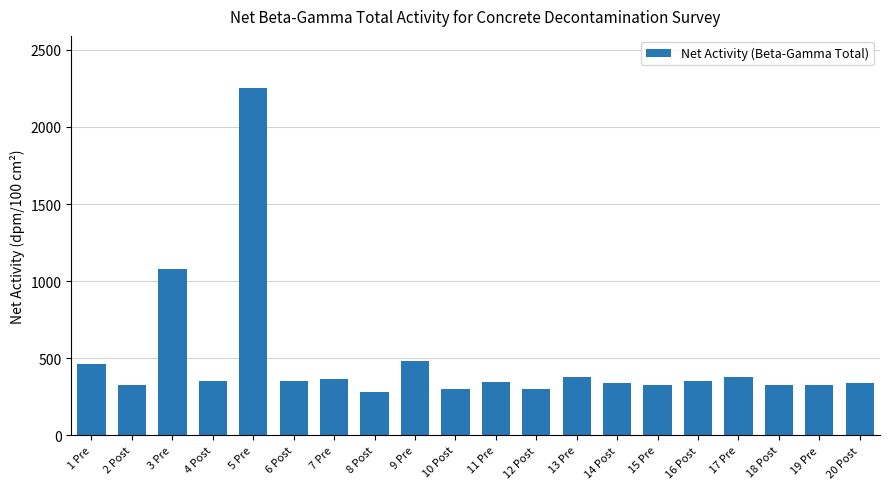

What is the label of the 9th bar from the left?

9 Pre